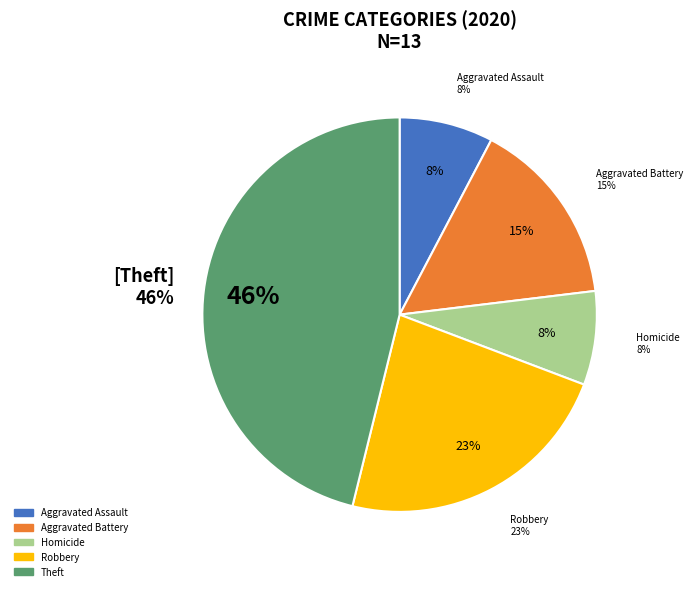

Approximately how many times larger is the value at Robbery compared to Aggravated Assault?

3.0